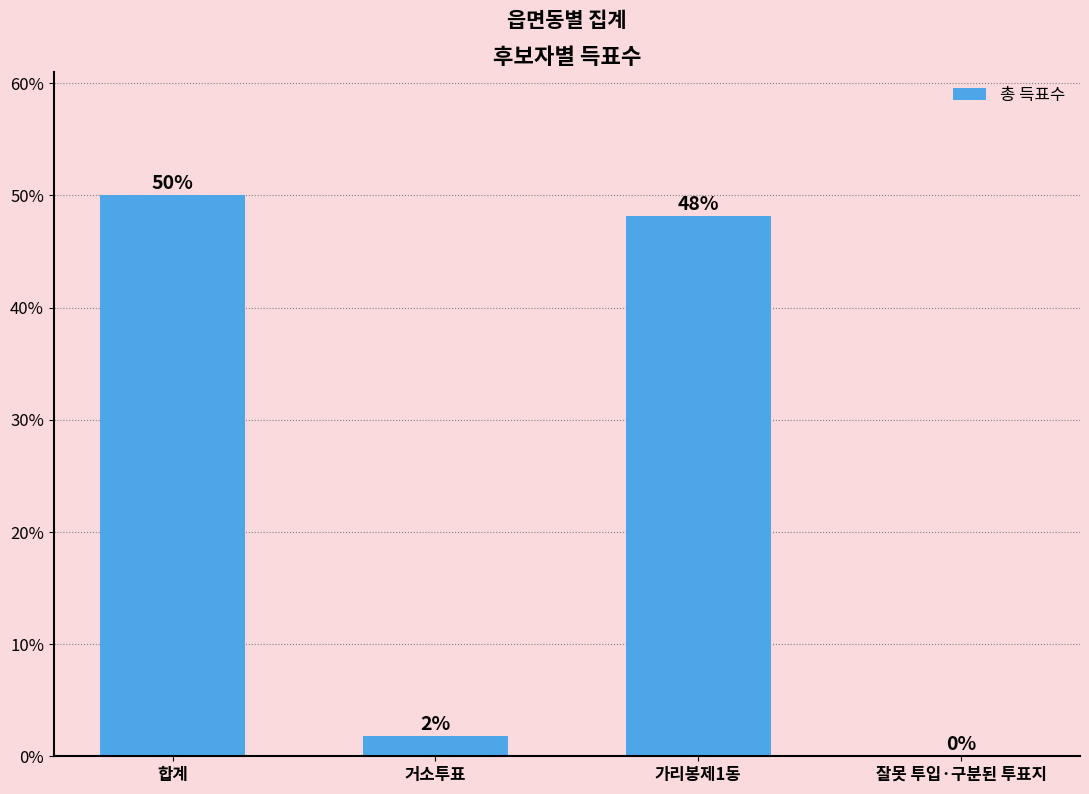

List the labels in order of value, smallest first.

잘못 투입·구분된 투표지, 거소투표, 가리봉제1동, 합계